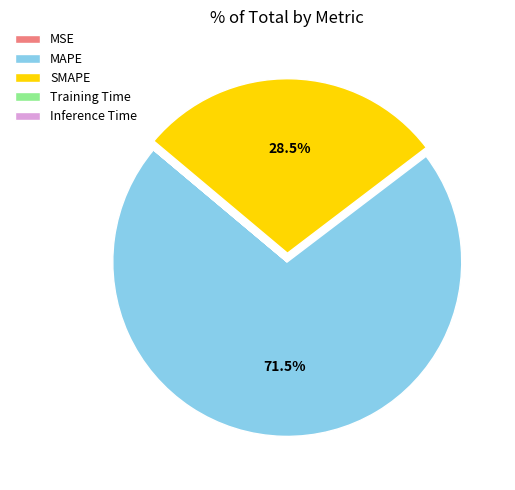

What percentage is NOT represented by SMAPE?

71.5%